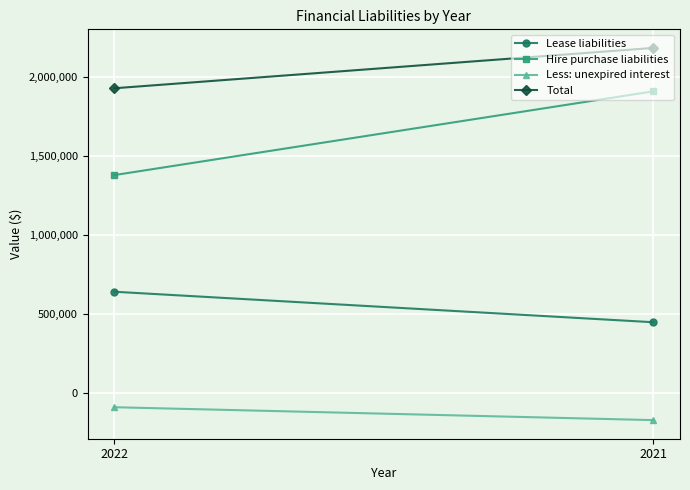

Which category has the lowest value across all series?

2021